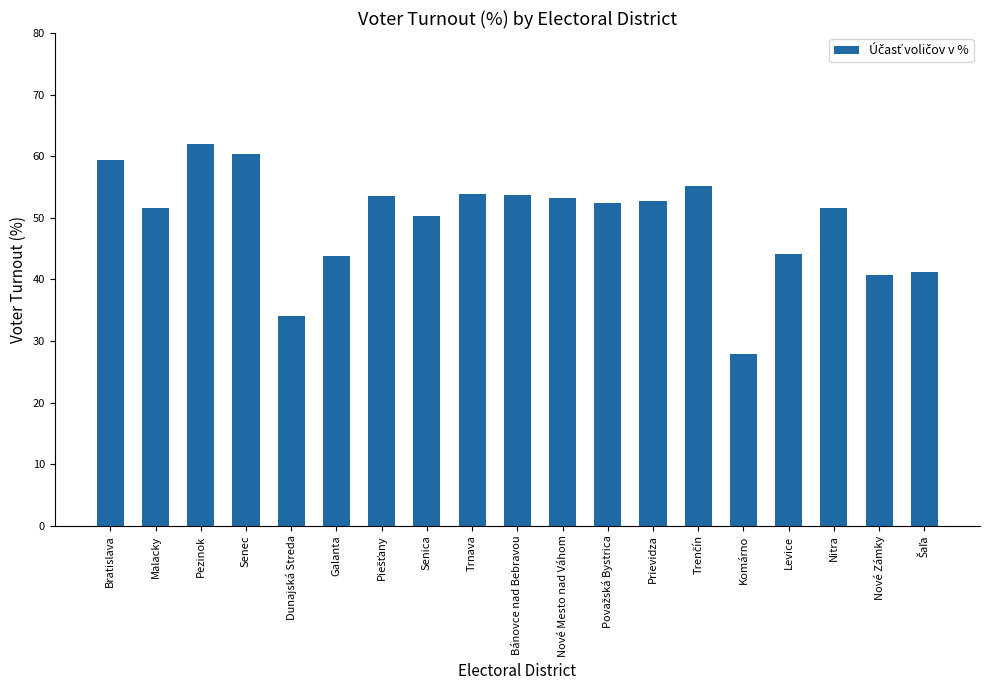

What is the maximum value shown in the chart?

62.0